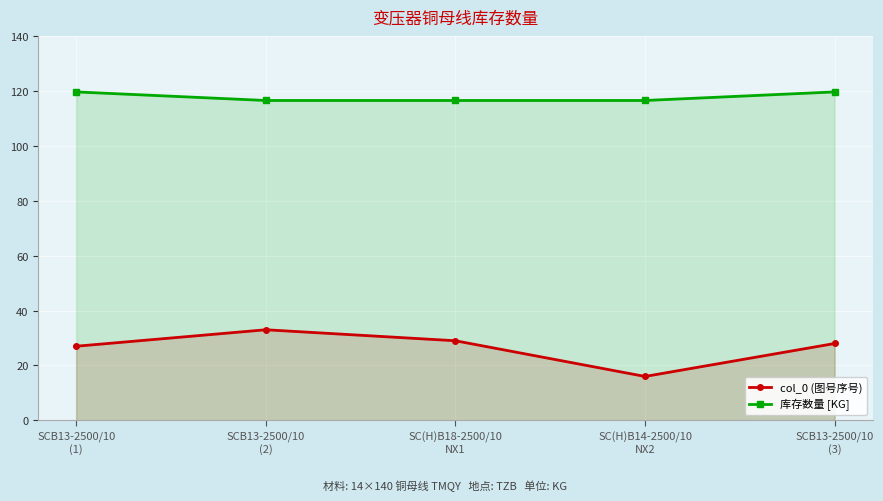

What is the total value across all series at SCB13-2500/10
(2)?

149.5